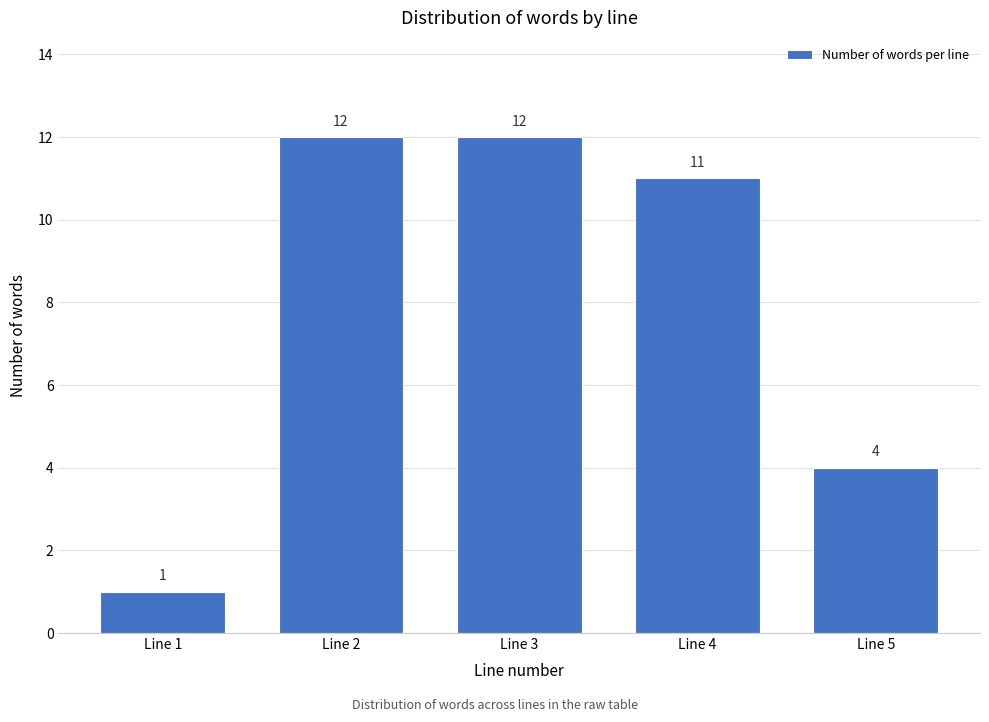

Reading left to right, extract all data points from this chart.

1	12	12	11	4